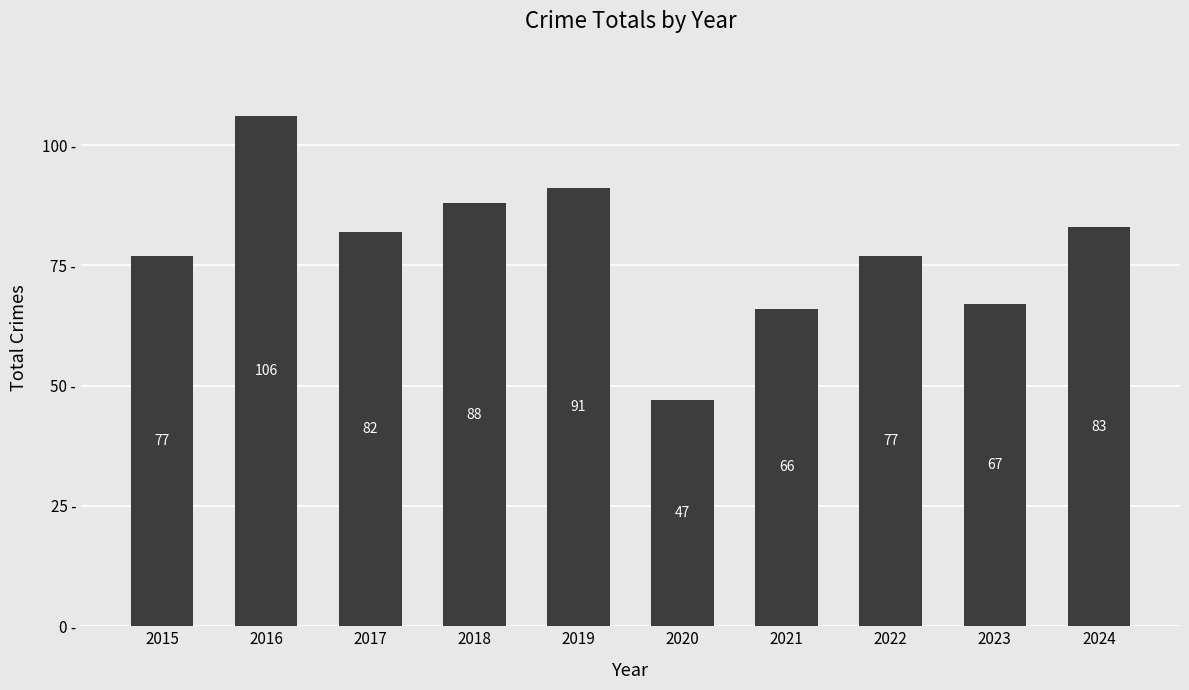

Is it true that the value at 2016 is 179?

False